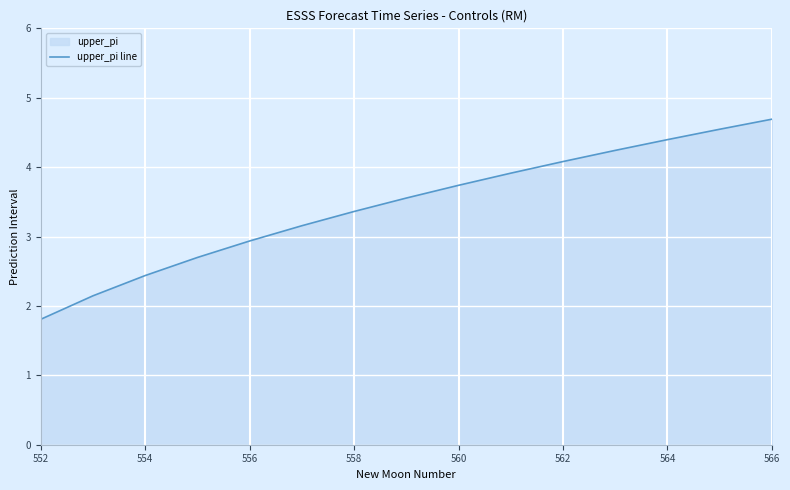

The chart shows a value of 1.7 at 560. True or false?

False